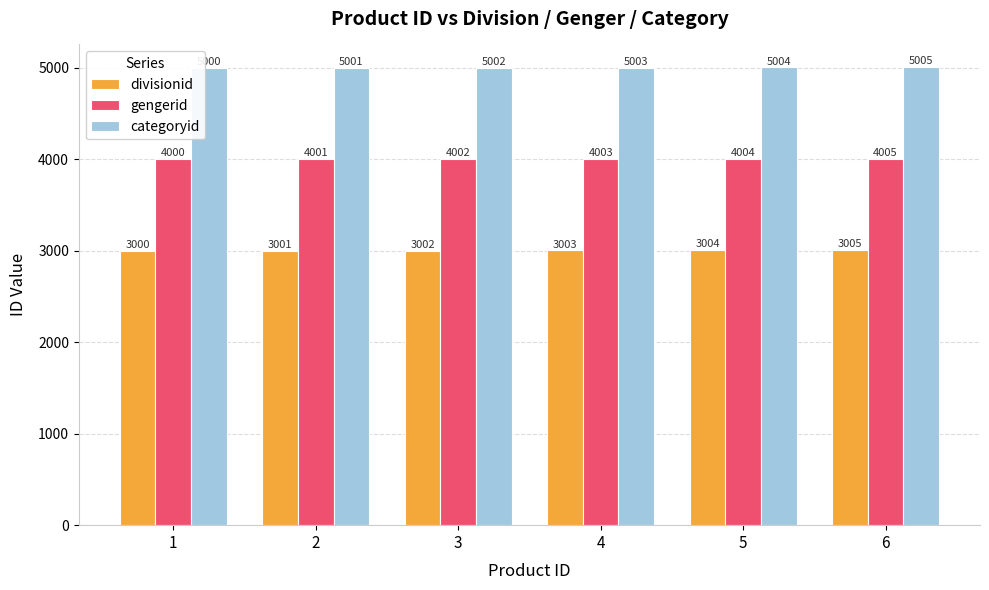

What is the difference between the highest and lowest values at 2?

2000